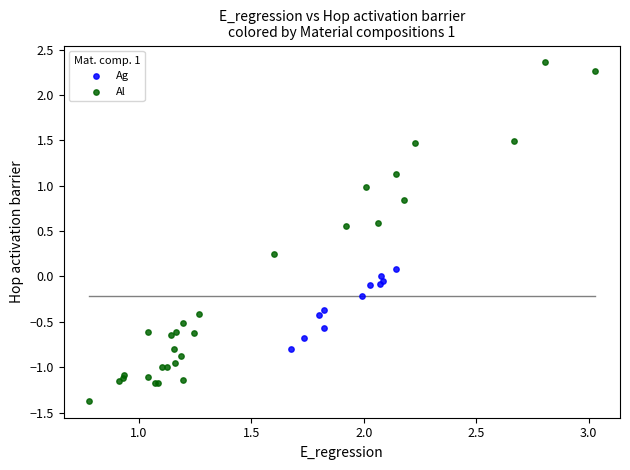

What are all the series names shown in the legend?

Ag, Al